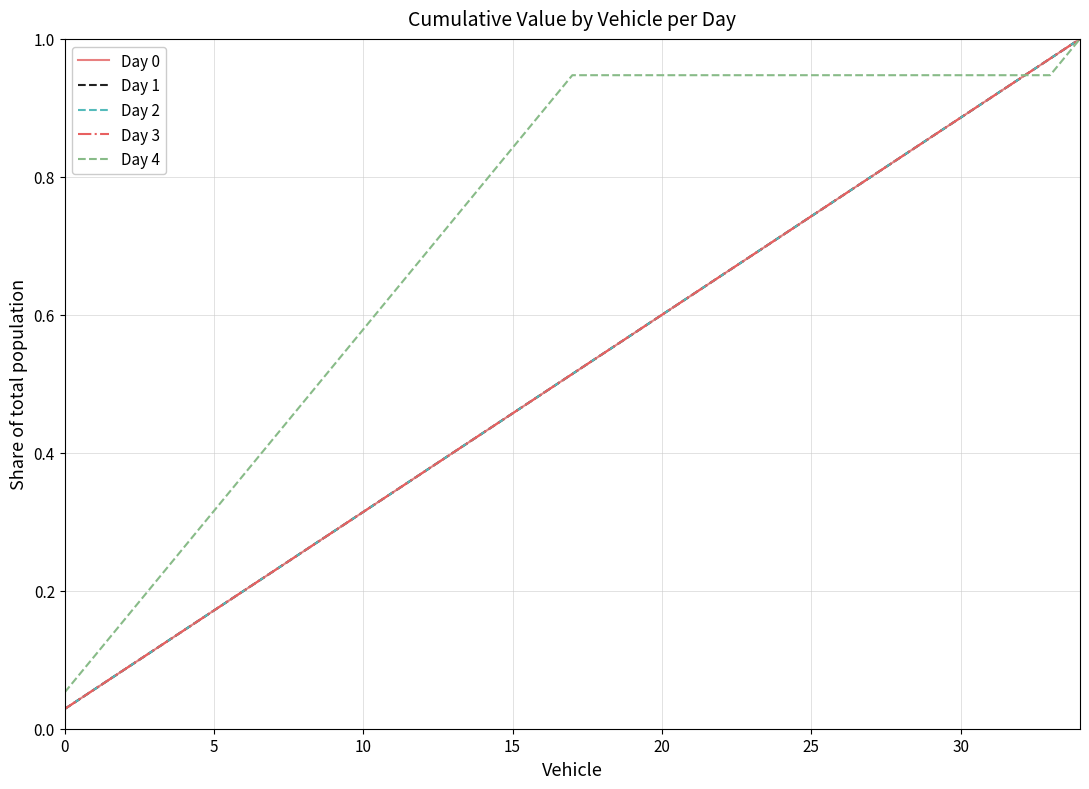

At which category is the sum across all series the highest?

34